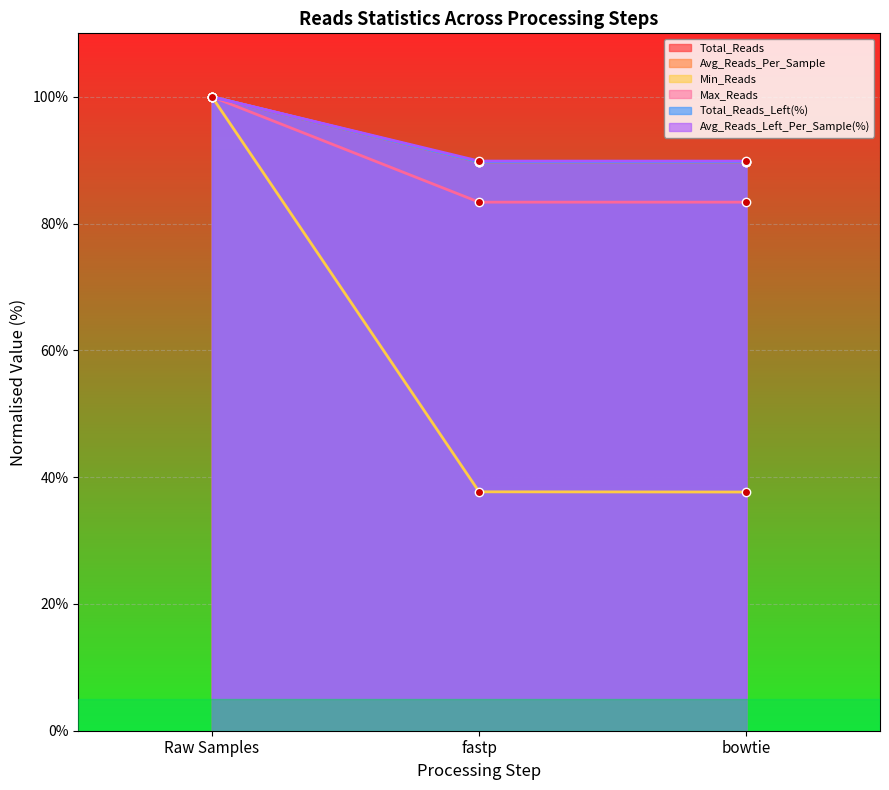

Which series has the widest spread of values?

Min_Reads